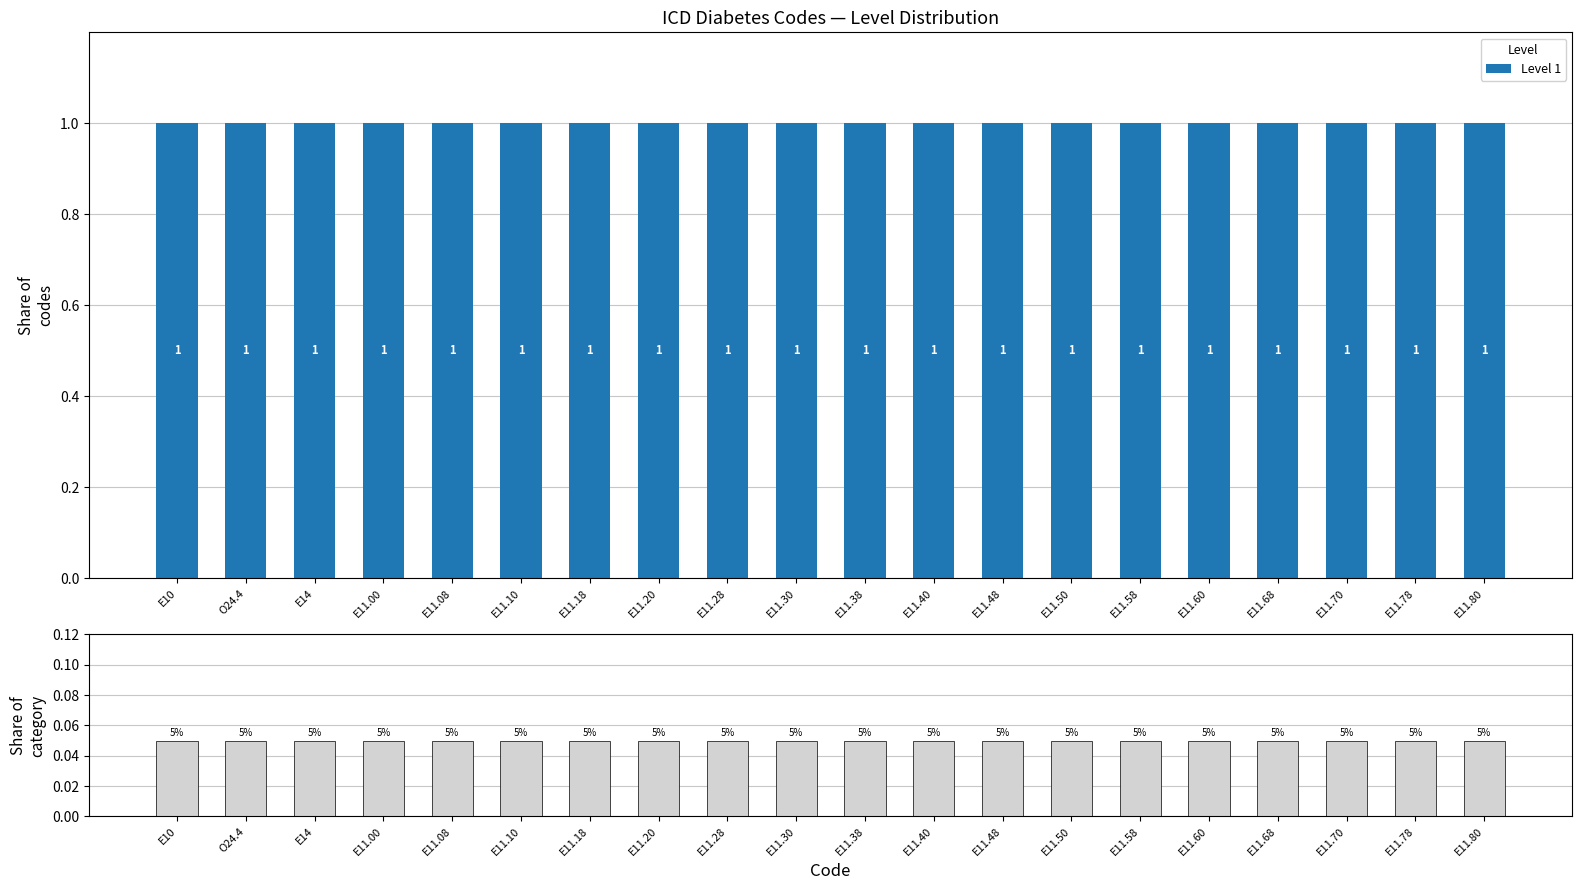

At E11.30, list the series in order from largest to smallest.

Level 1, Share of category